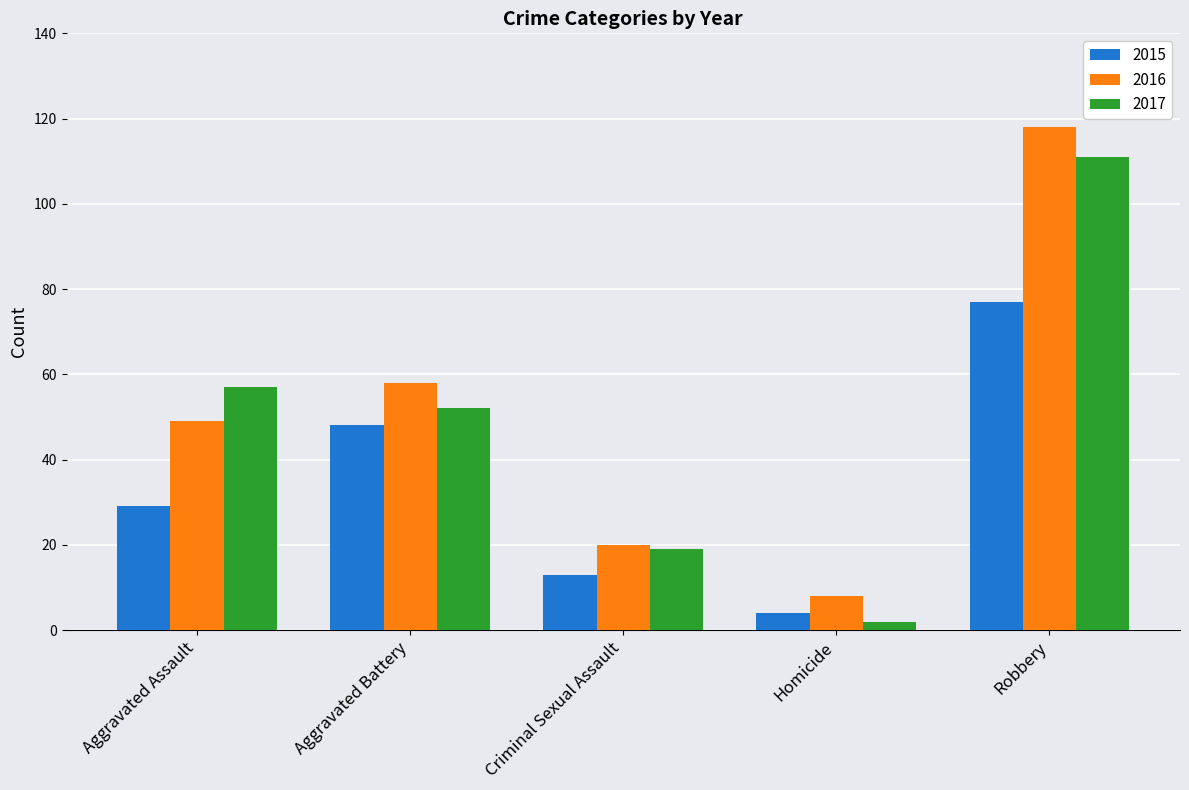

Are the bars grouped side by side (vs. stacked)?

Yes